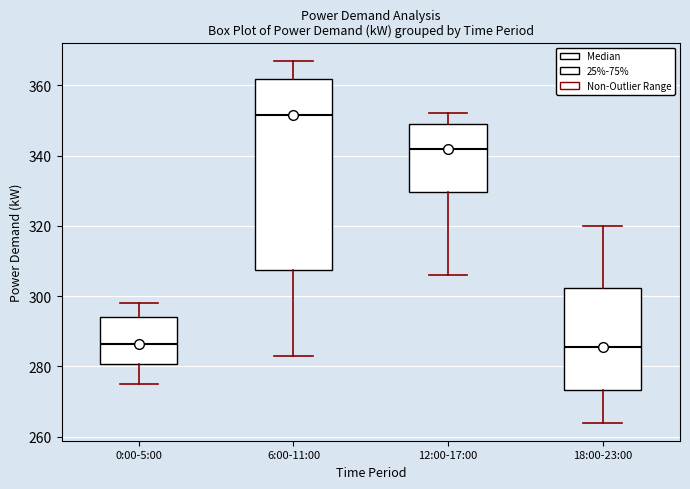

Comparing the boxes themselves (not the whiskers), which one is the tallest?

6:00-11:00